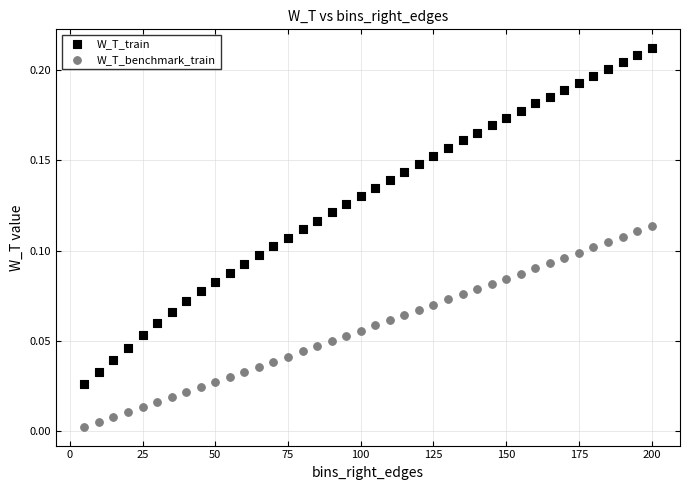

Across all data points, what is the range of X values (max minus min)?

195.0